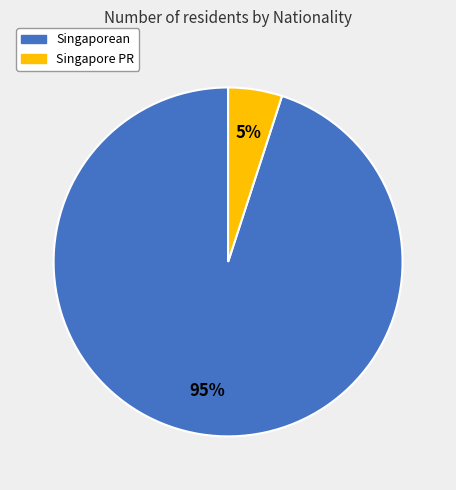

To the nearest percent, what portion does Singapore PR represent?

5%